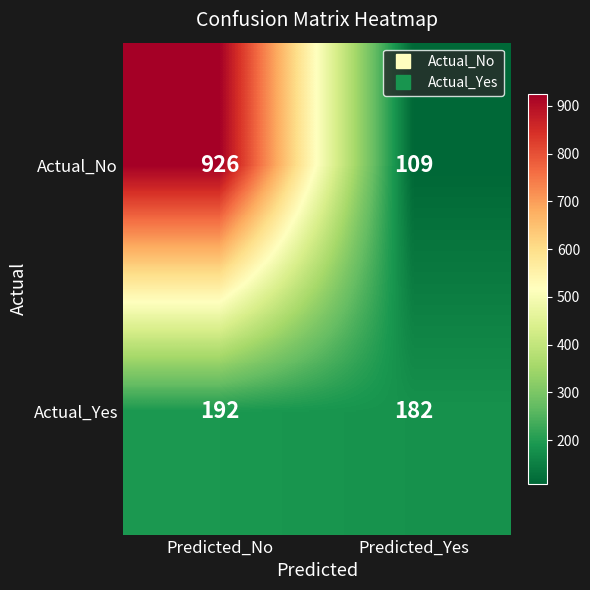

At which category is the sum across all series the highest?

Predicted_No